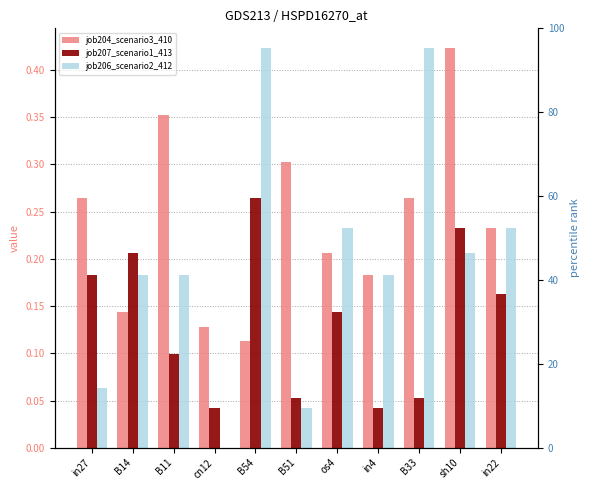

What is the value of the job207_scenario1_413 bar at the 5th from the left?

0.3